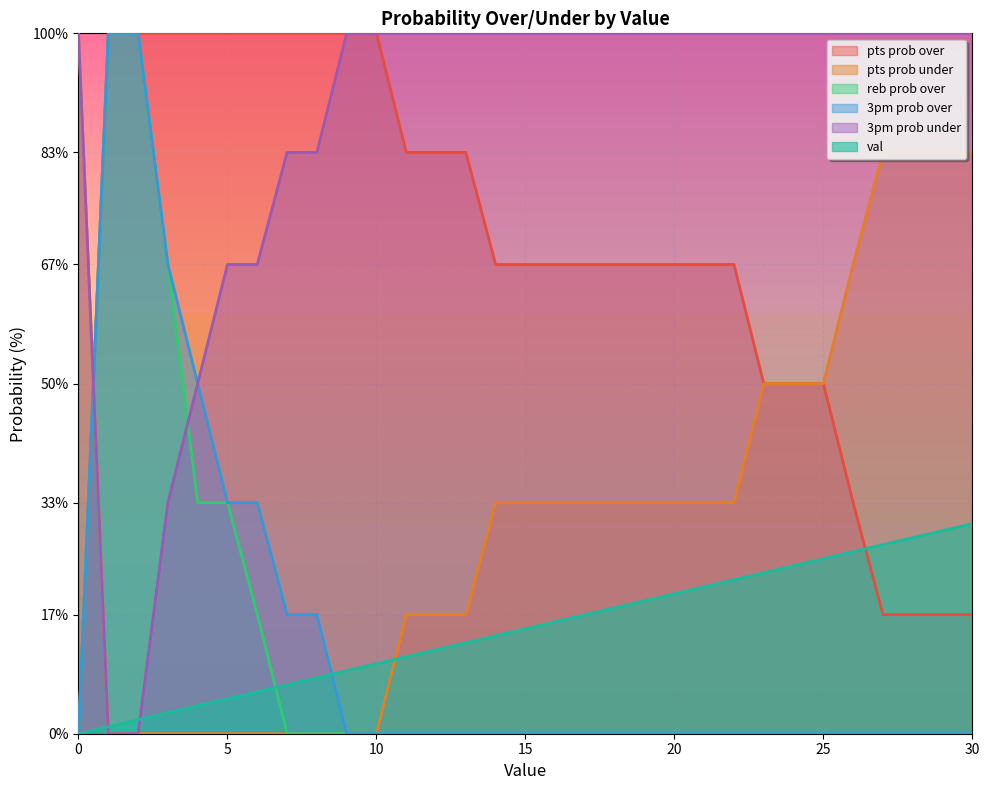

The reb prob over series shows -40 at 11. True or false?

False